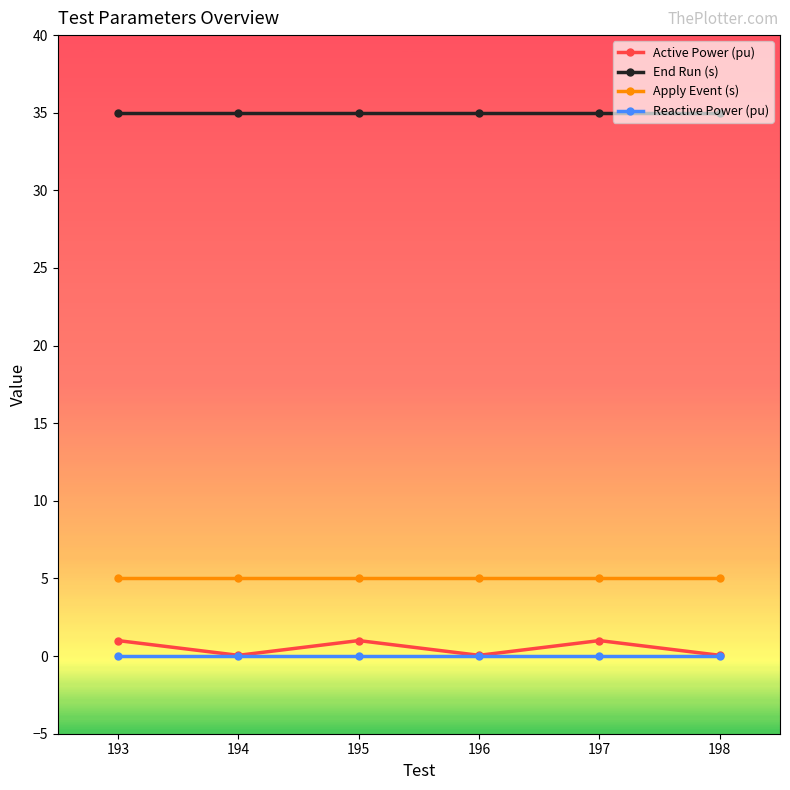

True or false: Apply Event (s) and End Run (s) cross at least once.

False